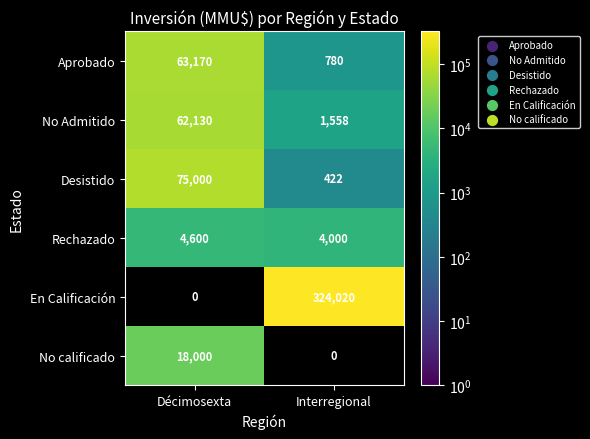

Is it true that Aprobado equals 221.7 at Interregional?

False